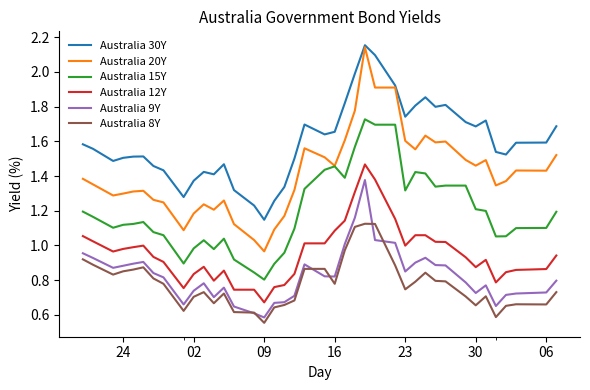

Which series has the widest spread of values?

Australia 20Y